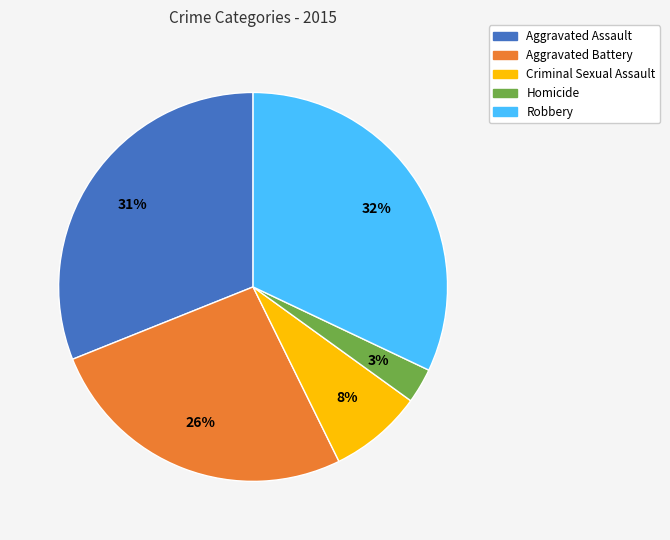

How many slices are in this pie chart?

5